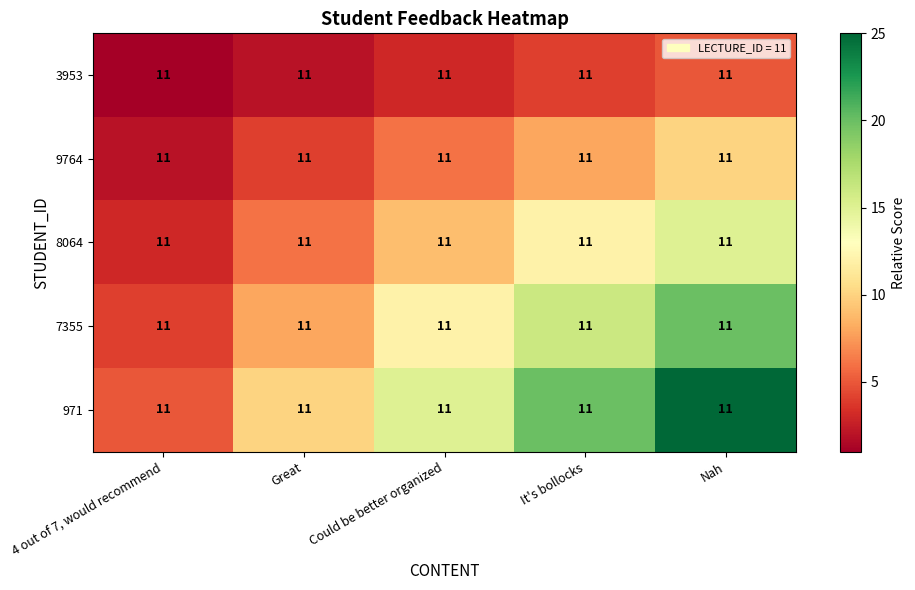

List the series in order of their peak value, lowest first.

3953, 9764, 8064, 7355, 971